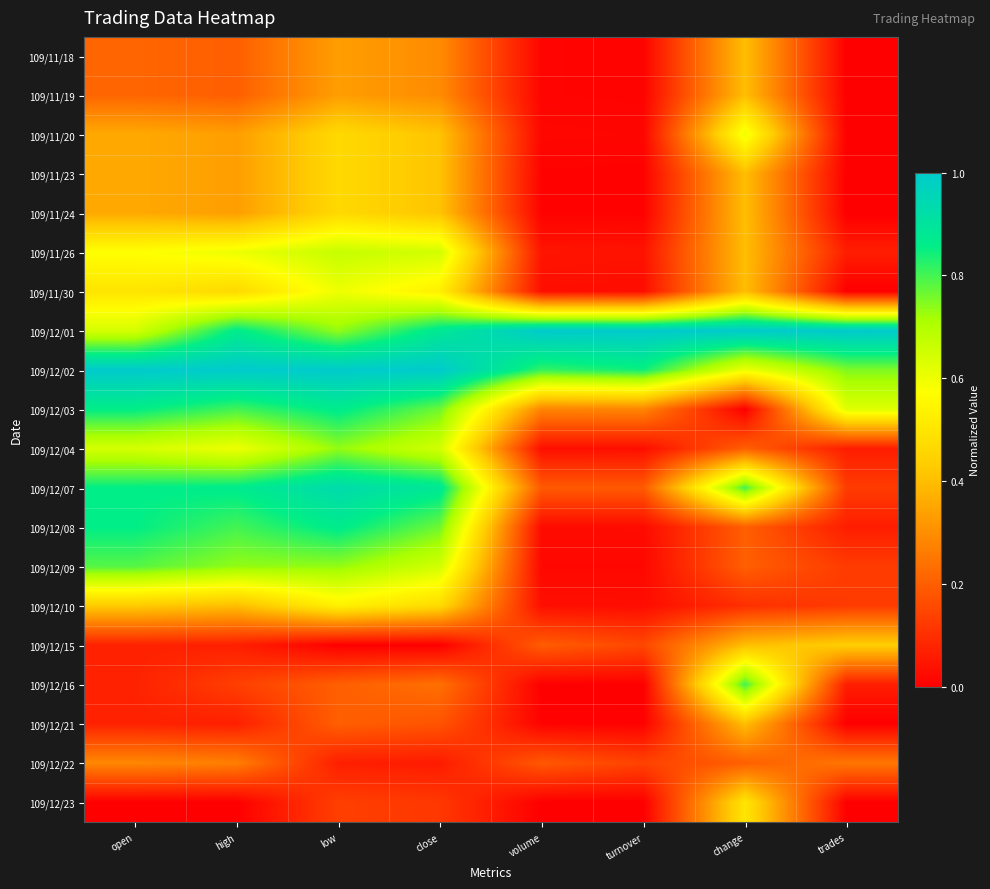

Reading left to right, extract all data points from this chart.

109/11/18: open=0.2	high=0.2	low=0.3	close=0.3	volume=0.0	turnover=0.0	change=0.4	trades=0.0
109/11/19: open=0.2	high=0.2	low=0.3	close=0.3	volume=0.0	turnover=0.0	change=0.4	trades=0.0
109/11/20: open=0.4	high=0.3	low=0.5	close=0.4	volume=0.0	turnover=0.0	change=0.6	trades=0.0
109/11/23: open=0.4	high=0.3	low=0.5	close=0.4	volume=0.0	turnover=0.0	change=0.4	trades=0.0
109/11/24: open=0.4	high=0.3	low=0.5	close=0.4	volume=0.0	turnover=0.0	change=0.4	trades=0.0
109/11/26: open=0.6	high=0.6	low=0.7	close=0.6	volume=0.0	turnover=0.0	change=0.4	trades=0.1
109/11/30: open=0.5	high=0.5	low=0.6	close=0.5	volume=0.0	turnover=0.0	change=0.4	trades=0.0
109/12/01: open=0.6	high=0.9	low=0.7	close=0.9	volume=1.0	turnover=1.0	change=1.0	trades=1.0
109/12/02: open=1.0	high=1.0	low=1.0	close=1.0	volume=0.8	turnover=0.8	change=0.6	trades=0.8
109/12/03: open=0.9	high=0.8	low=0.9	close=0.8	volume=0.3	turnover=0.3	change=0.0	trades=0.6
109/12/04: open=0.6	high=0.6	low=0.7	close=0.6	volume=0.0	turnover=0.0	change=0.2	trades=0.1
109/12/07: open=0.9	high=0.9	low=0.9	close=0.9	volume=0.2	turnover=0.2	change=0.8	trades=0.1
109/12/08: open=0.9	high=0.8	low=0.9	close=0.8	volume=0.0	turnover=0.0	change=0.2	trades=0.1
109/12/09: open=0.8	high=0.7	low=0.7	close=0.6	volume=0.0	turnover=0.0	change=0.2	trades=0.1
109/12/10: open=0.4	high=0.4	low=0.5	close=0.5	volume=0.0	turnover=0.0	change=0.1	trades=0.1
109/12/15: open=0.1	high=0.1	low=0.0	close=0.0	volume=0.2	turnover=0.1	change=0.4	trades=0.4
109/12/16: open=0.1	high=0.1	low=0.2	close=0.2	volume=0.0	turnover=0.0	change=0.8	trades=0.1
109/12/21: open=0.1	high=0.1	low=0.2	close=0.2	volume=0.0	turnover=0.0	change=0.4	trades=0.0
109/12/22: open=0.3	high=0.3	low=0.1	close=0.1	volume=0.2	turnover=0.1	change=0.2	trades=0.2
109/12/23: open=0.0	high=0.0	low=0.1	close=0.1	volume=0.0	turnover=0.0	change=0.5	trades=0.0